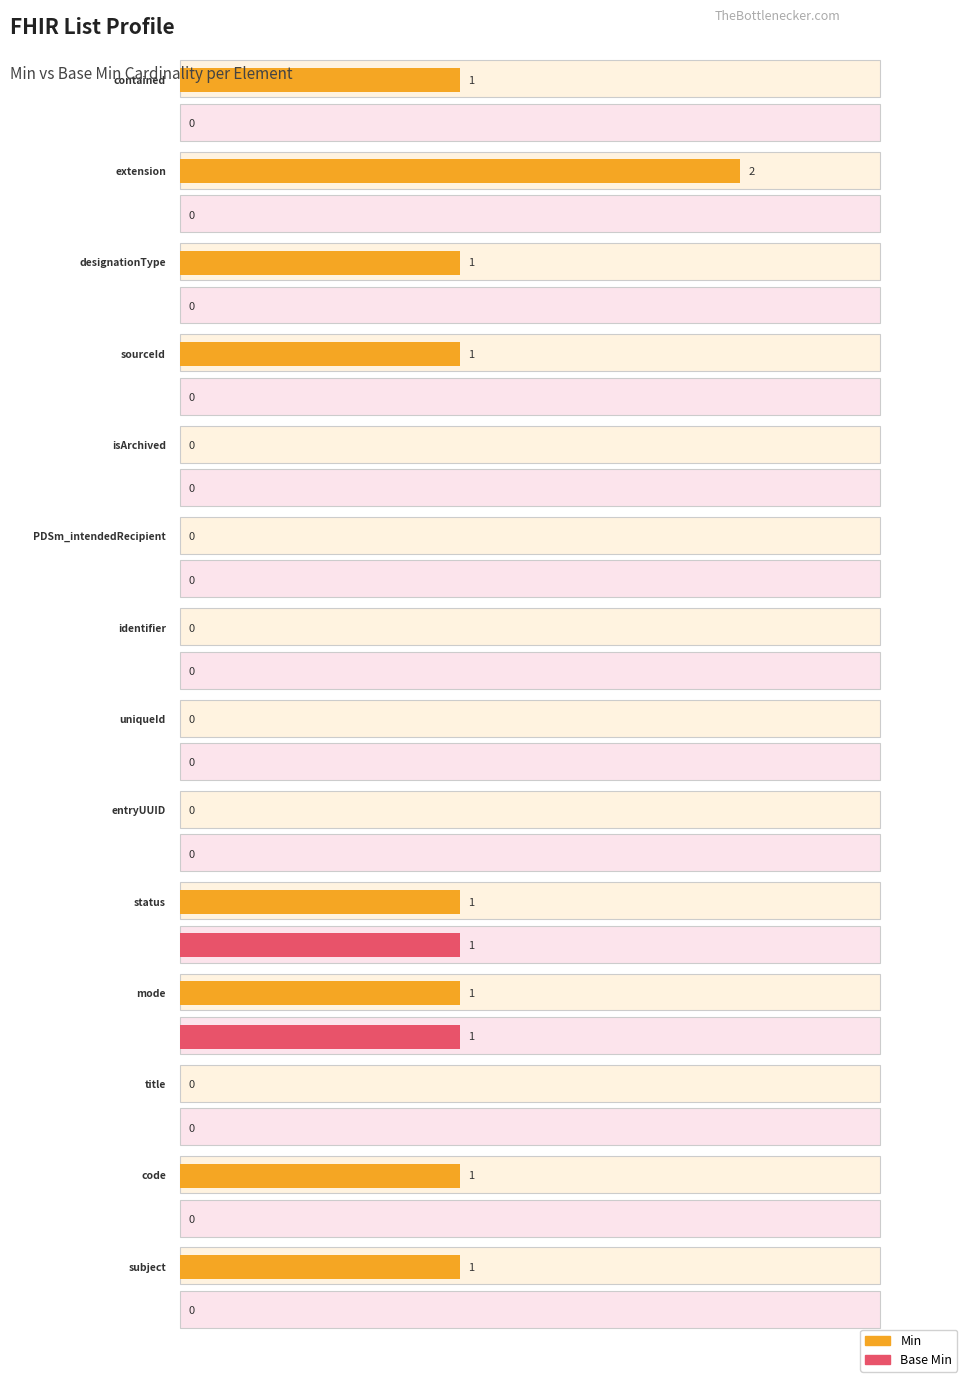

Reading left to right, what are all the values shown in this chart?

min_values: 1	2	1	1	0	0	0	0	0	1	1	0	1	1
base_min_values: 0	0	0	0	0	0	0	0	0	1	1	0	0	0